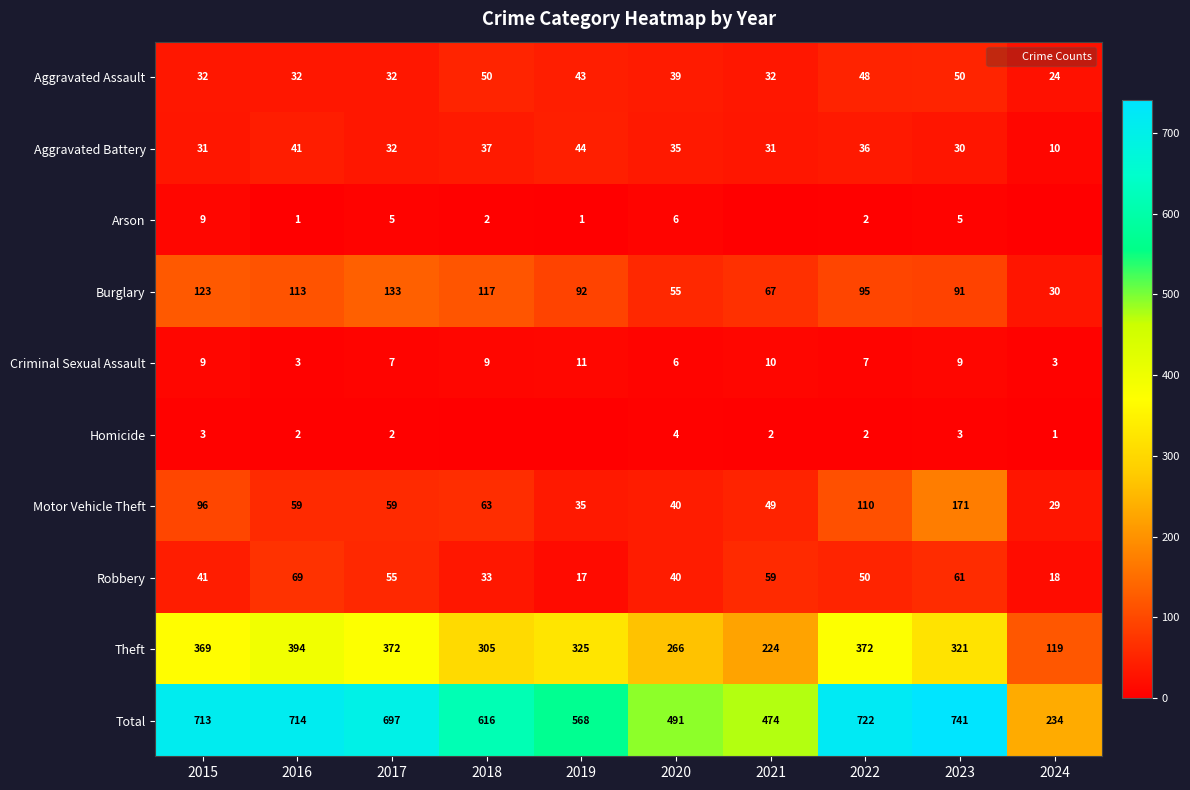

What is the sum of all Burglary values?

916